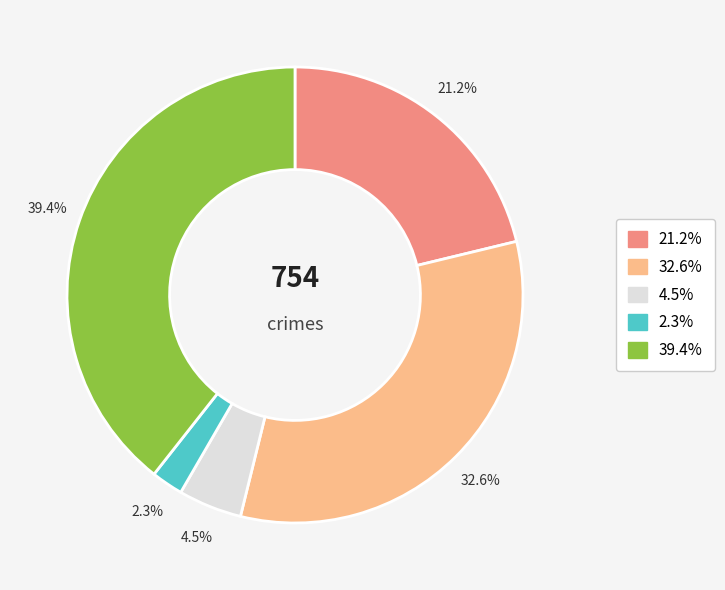

Does any single category account for the majority?

No